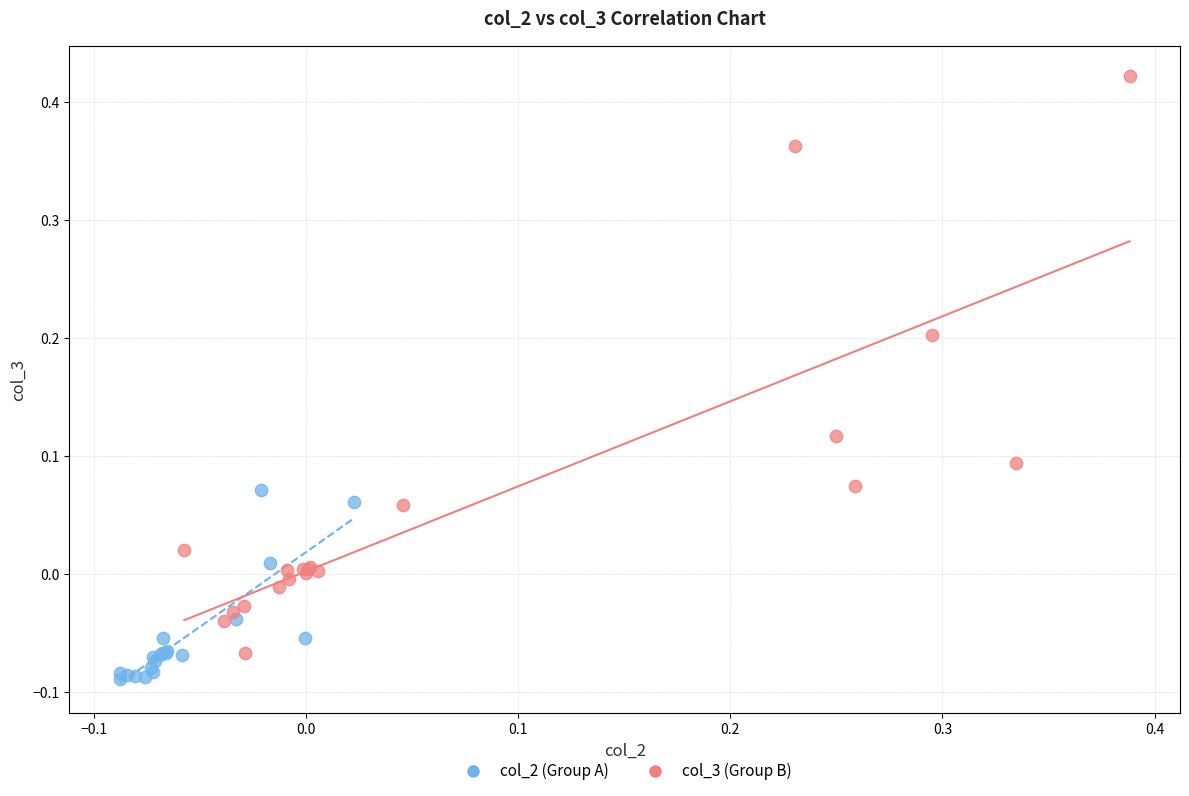

Which series reaches the minimum Y coordinate?

col_2 (Group A)